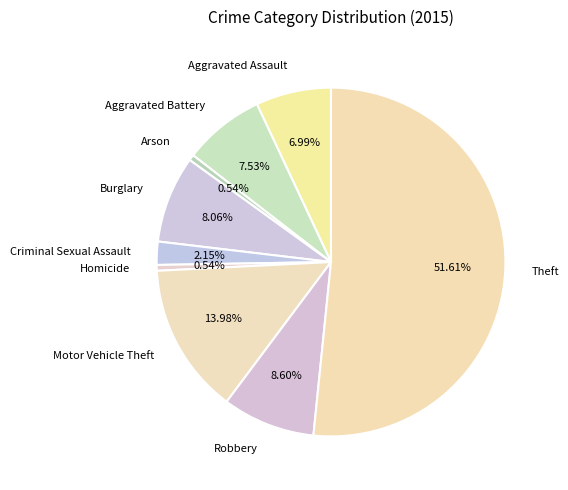

Is the sum of Aggravated Assault and Theft greater than half?

Yes